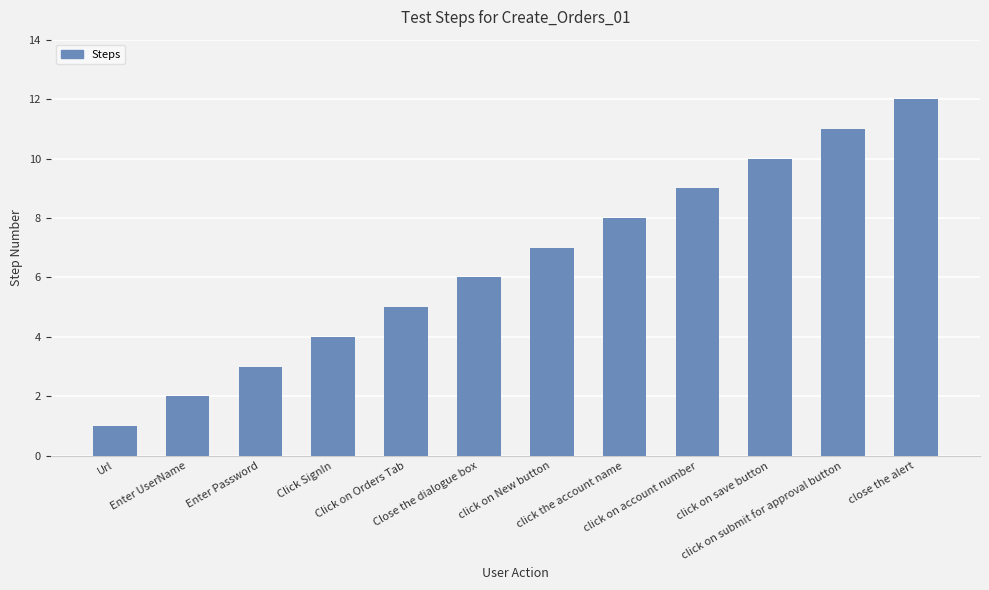

At which label is the value closest to 6?

Close the dialogue box